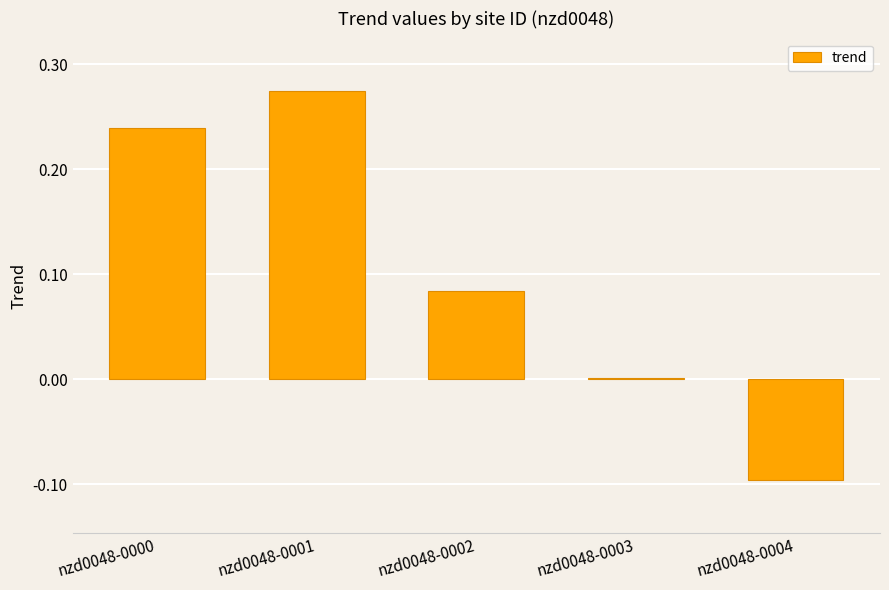

The value at nzd0048-0000 is 0.3. True or false?

False